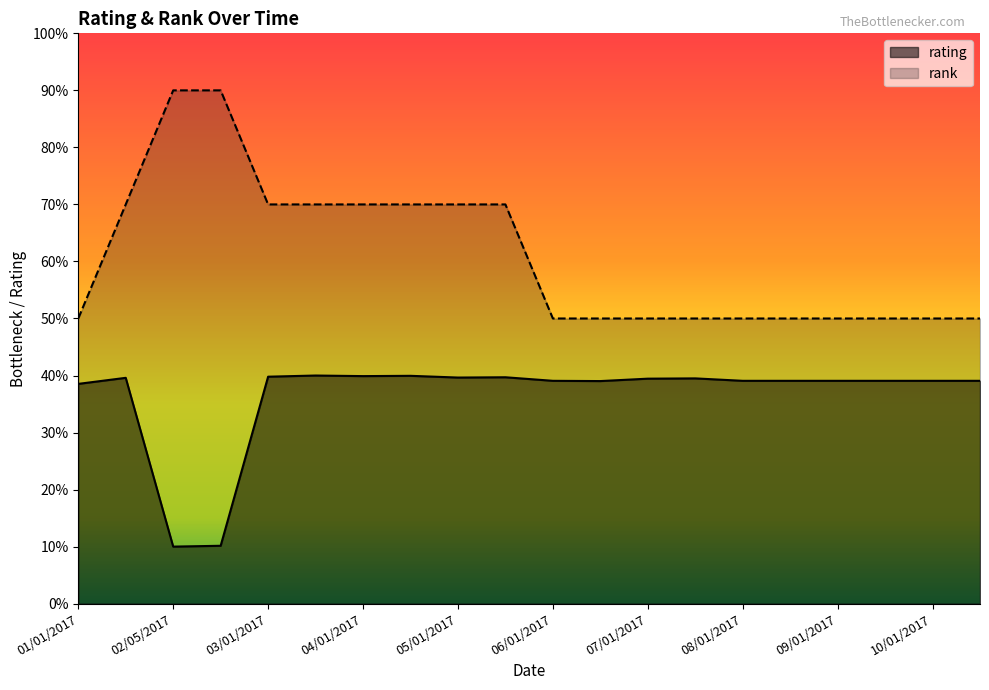

What is the difference between the rating values at 05/15/2017 and 06/01/2017?

0.6